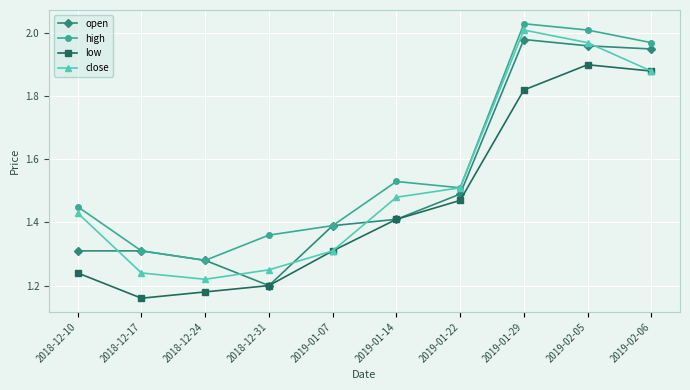

True or false: low has a value of 0.4 at 2018-12-31.

False